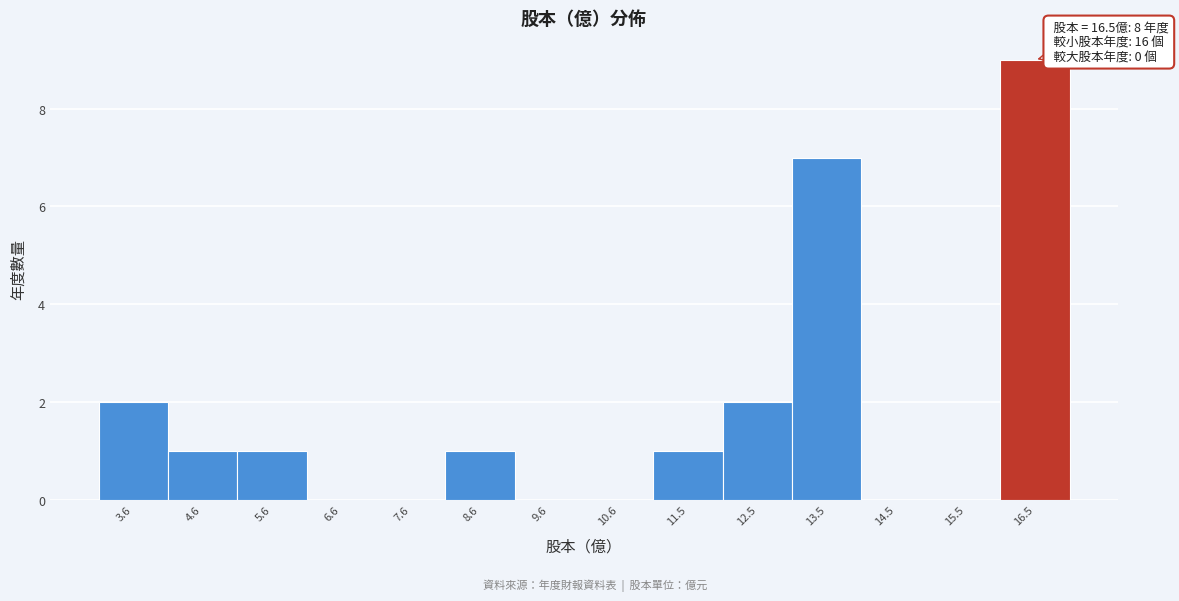

Which range on the x-axis has the tallest bar?

16.0 to 17.0